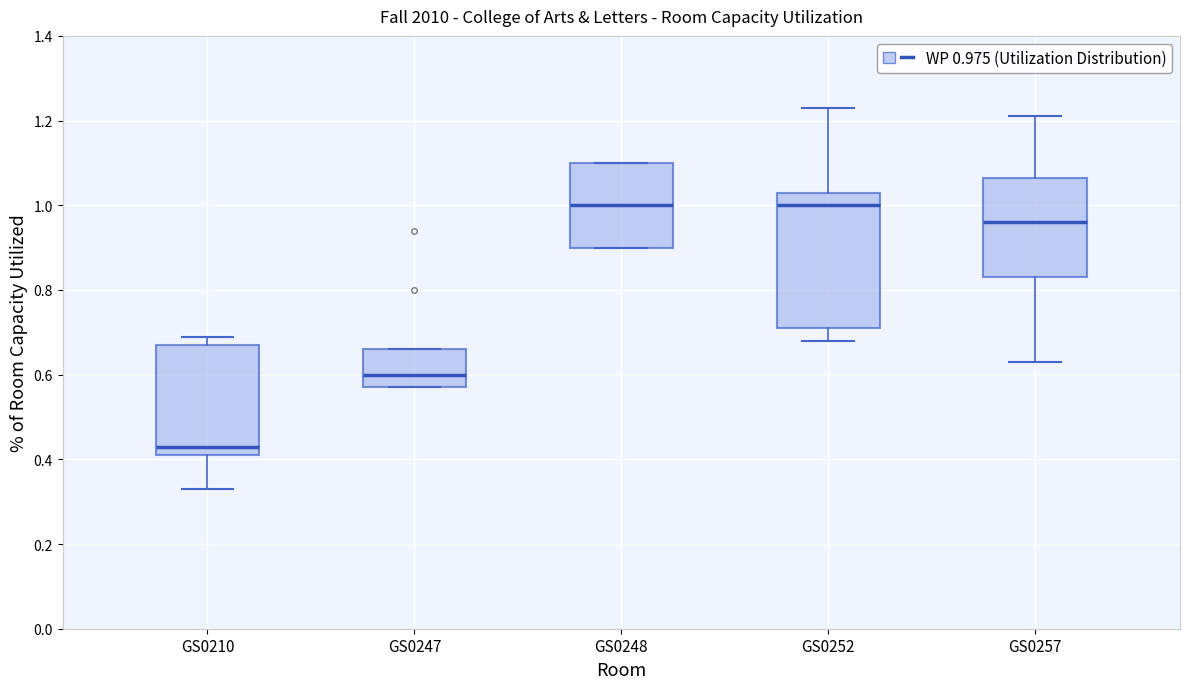

Which box is the tallest, from its lower edge to its upper edge?

GS0252